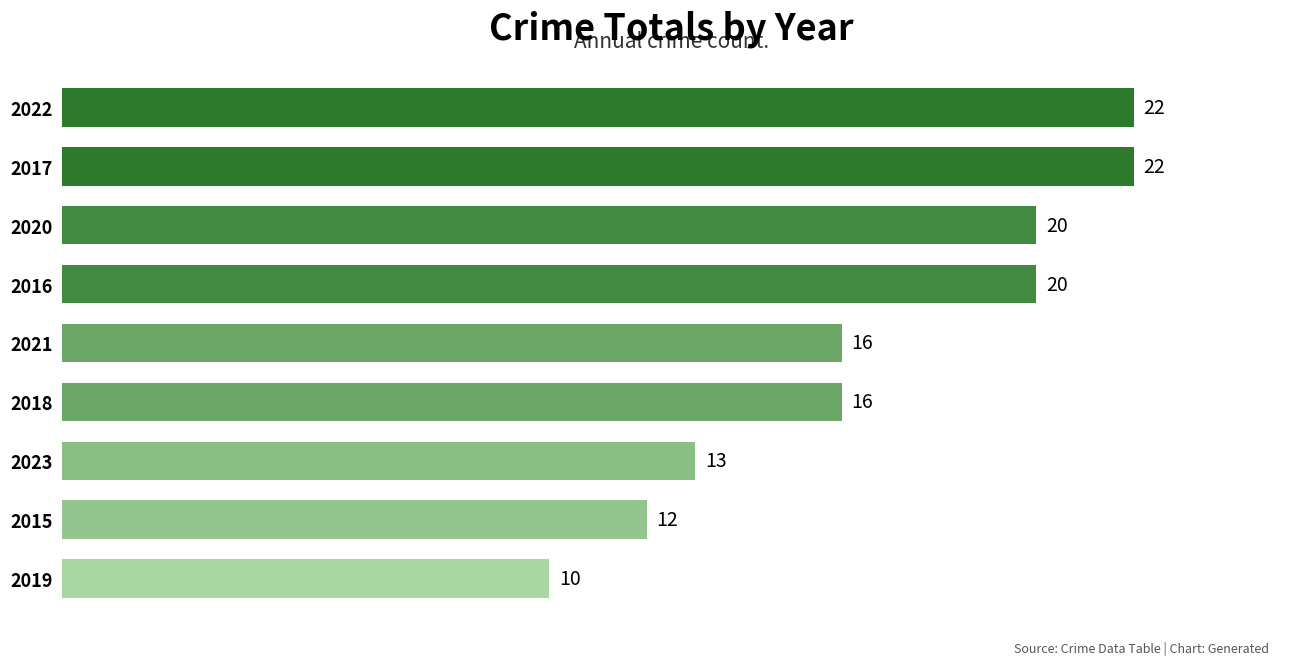

What is the maximum value shown in the chart?

22